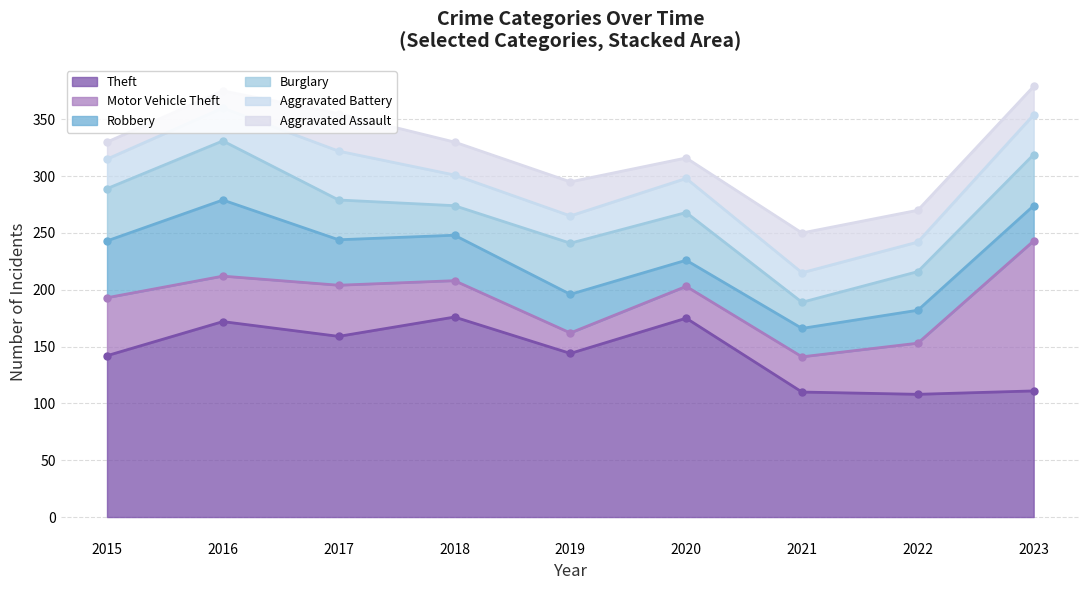

Reading left to right, list all the values displayed in this chart.

Theft: 142	172	159	176	144	175	110	108	111
Motor Vehicle Theft: 51	40	45	32	18	28	31	45	132
Robbery: 50	67	40	40	34	23	25	29	31
Burglary: 46	52	35	26	45	42	23	34	45
Aggravated Battery: 26	29	43	27	24	30	26	26	35
Aggravated Assault: 15	15	33	29	30	18	35	28	25